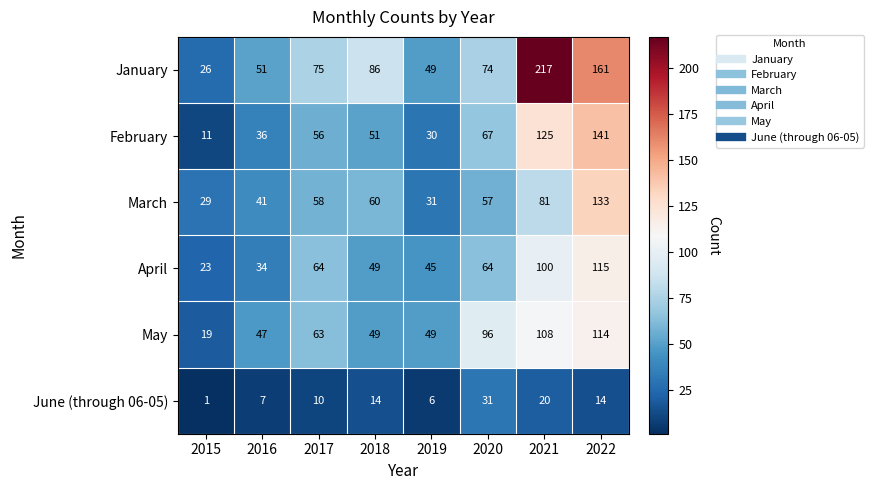

What is the minimum value shown in the chart?

1